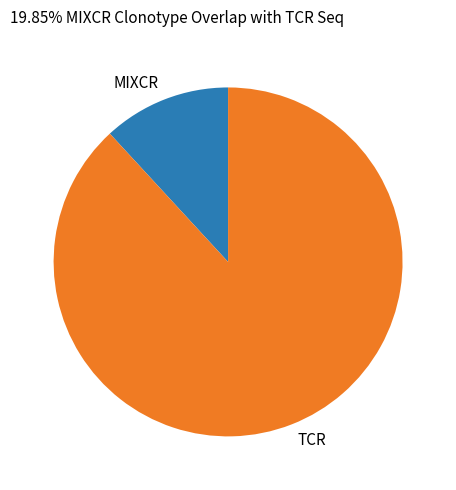

Is it true that MIXCR is 25% of the pie?

False